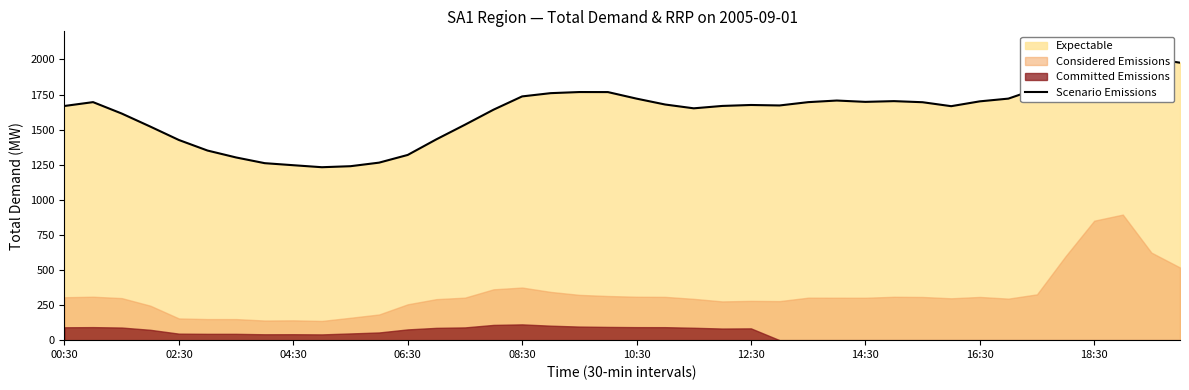

Approximately how many times larger is the value at 13 compared to 12?

1.1